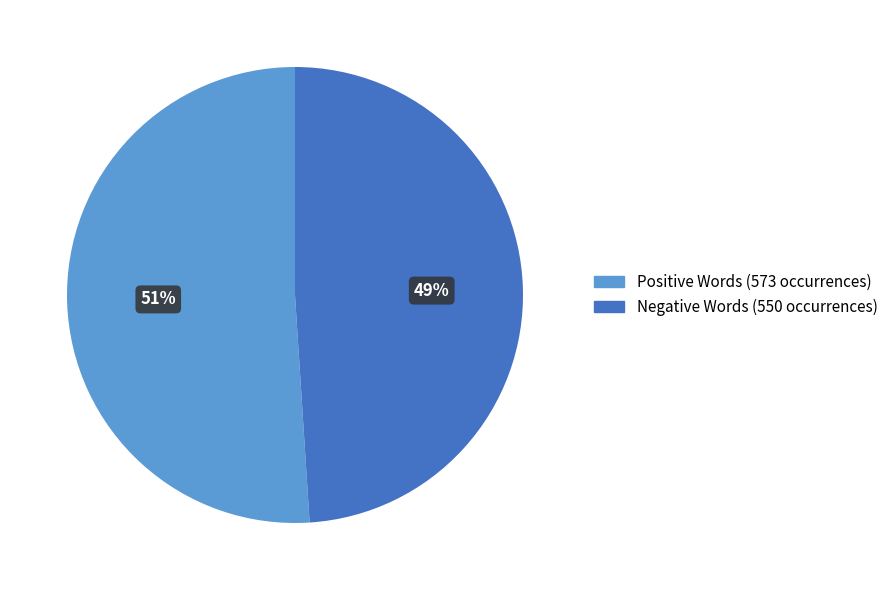

Is there any slice that represents more than half of the pie?

Yes